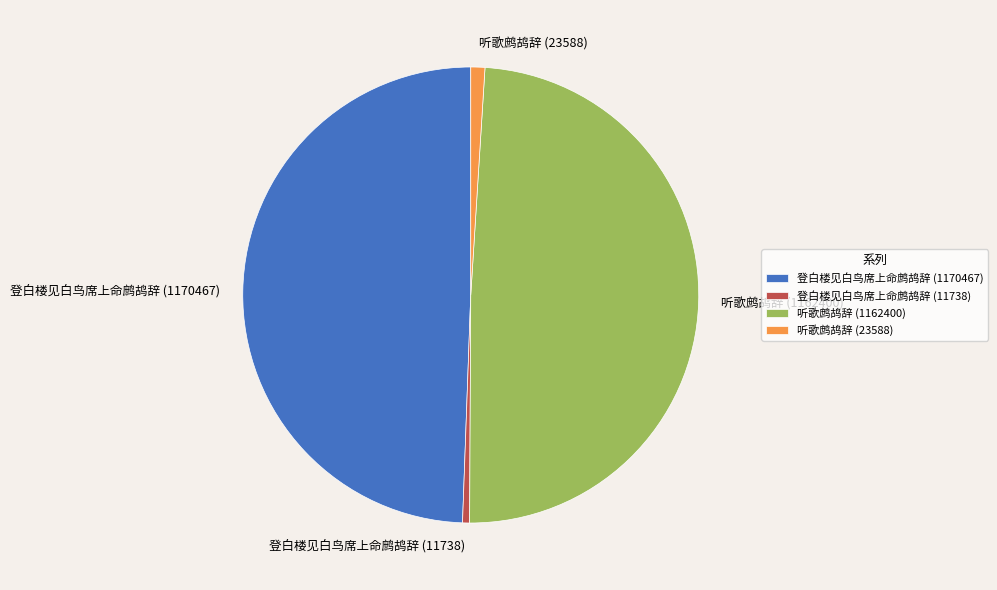

Which slice is the smallest?

登白楼见白鸟席上命鹧鸪辞 (11738)